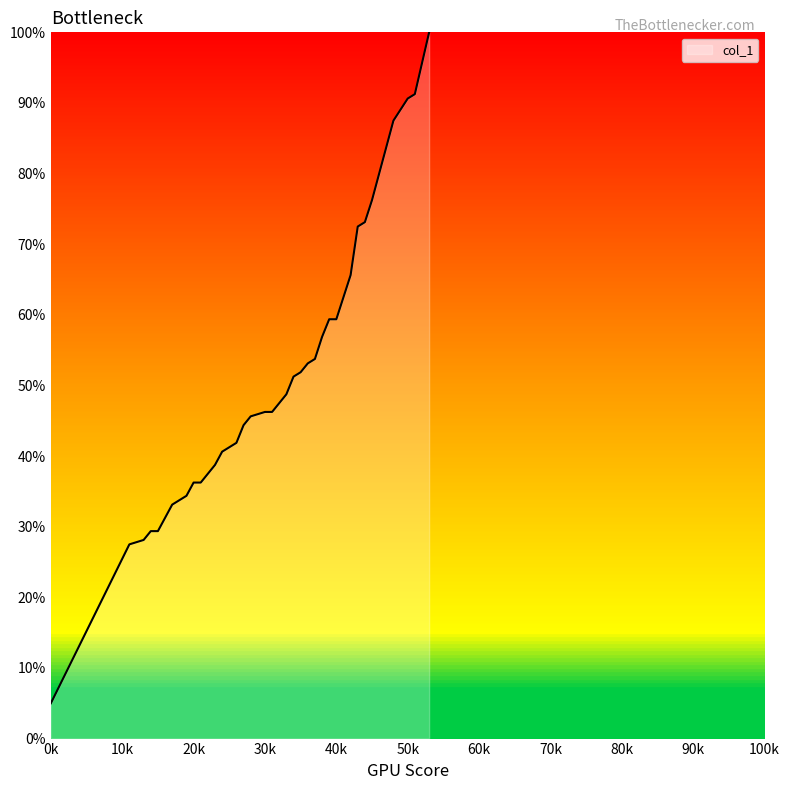

What is the maximum value shown in the chart?

100.0